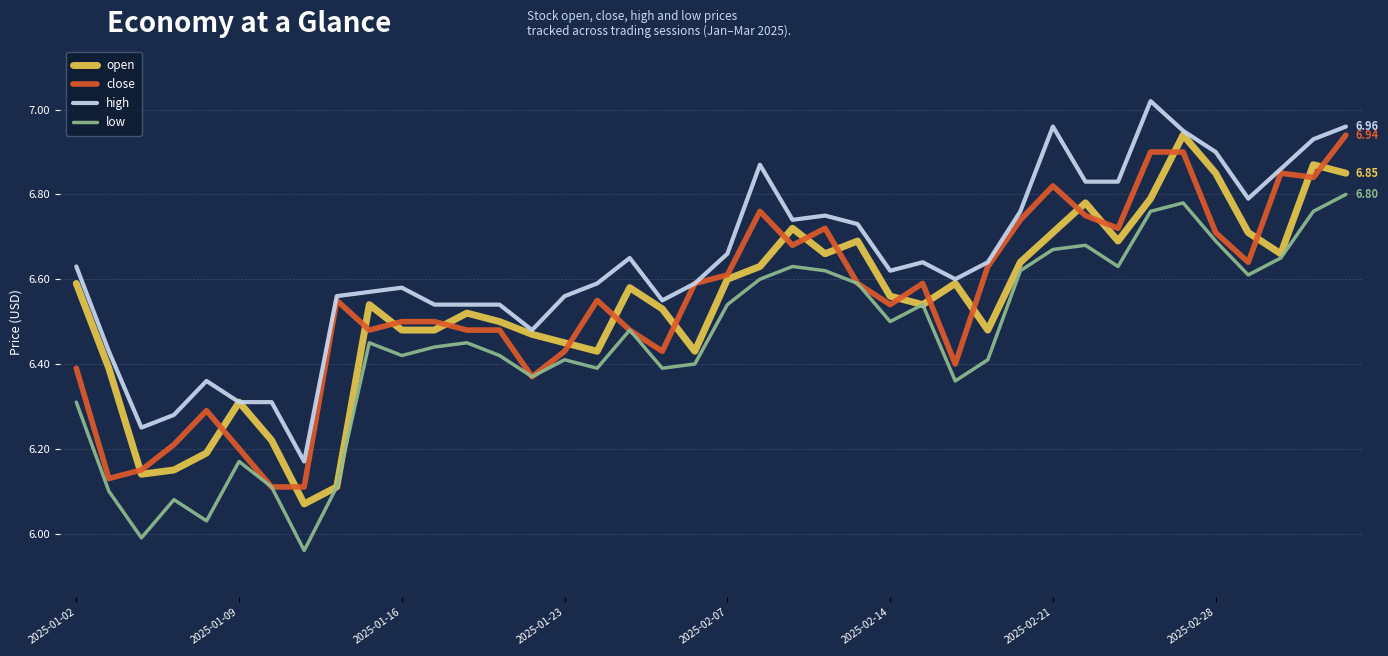

Which series has the largest total across all categories?

high